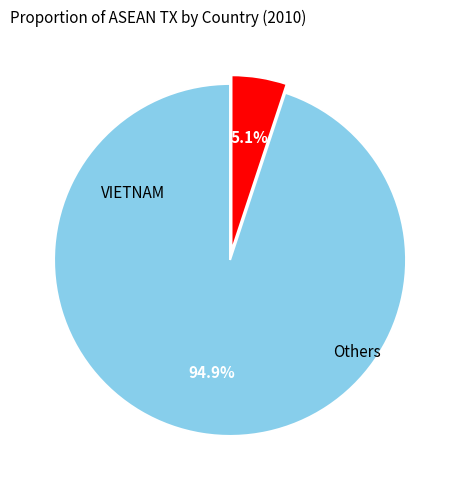

Which category accounts for the majority?

VIETNAM